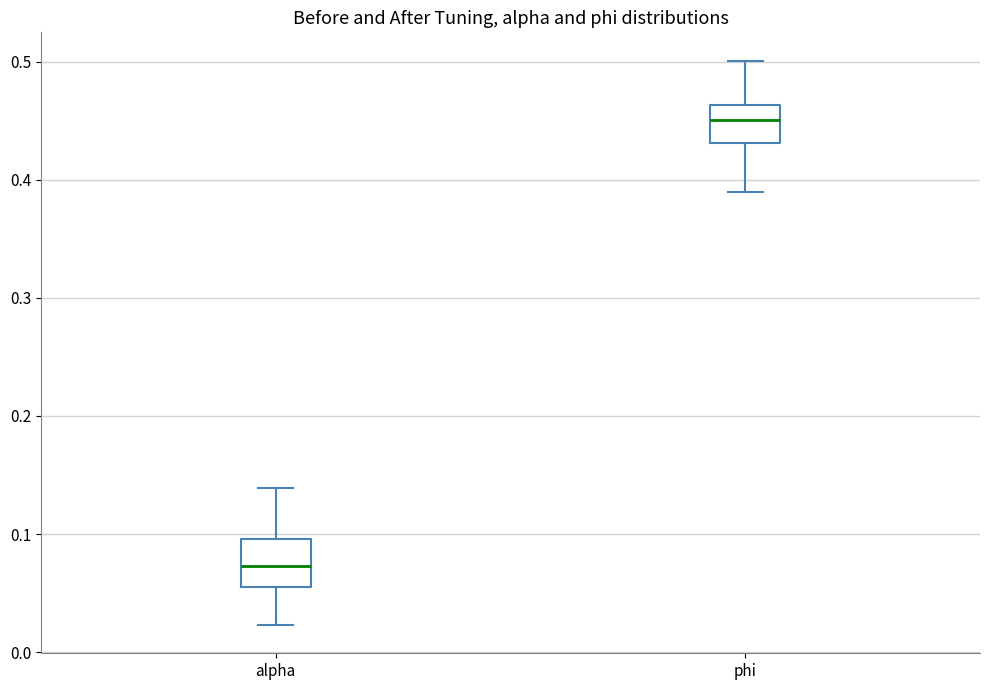

Reading left to right, transcribe this box plot: for each box, give where its median line is, the range the box spans, and where its two whiskers end, as read against the y-axis. The values are not printed on the chart, so give them approximately, as read against the axis.

alpha: median 0.07, box 0.05 to 0.10, whiskers 0.02 to 0.14
phi: median 0.45, box 0.43 to 0.46, whiskers 0.39 to 0.50